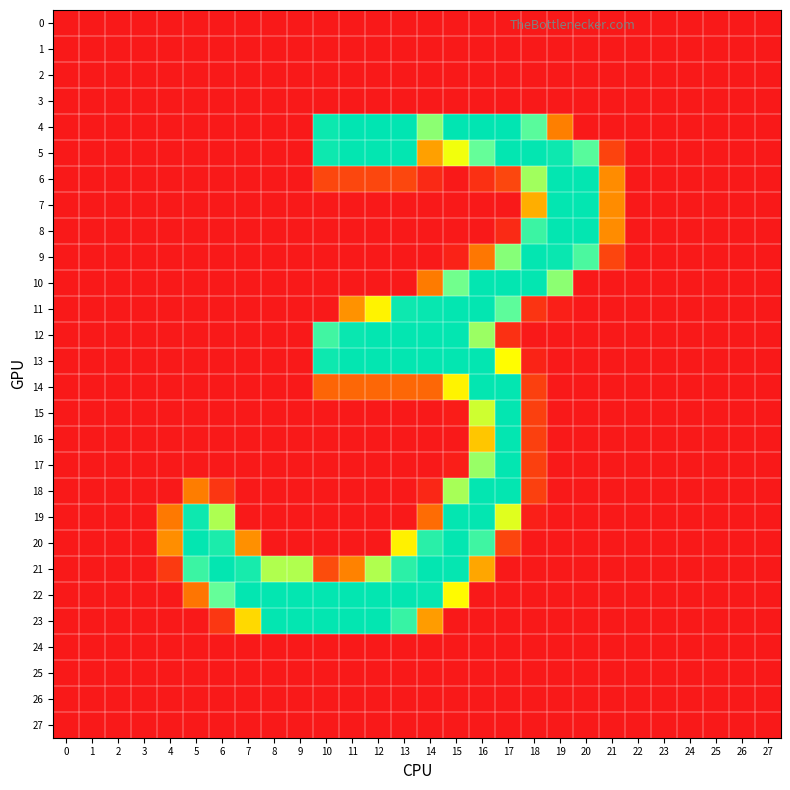

Reading right to left, what are all the values shown in this chart?

0: 27=0	26=0	25=0	24=0	23=0	22=0	21=0	20=0	19=0	18=0	17=0	16=0	15=0	14=0	13=0	12=0	11=0	10=0	9=0	8=0	7=0	6=0	5=0	4=0	3=0	2=0	1=0	0=0
1: 27=0	26=0	25=0	24=0	23=0	22=0	21=0	20=0	19=0	18=0	17=0	16=0	15=0	14=0	13=0	12=0	11=0	10=0	9=0	8=0	7=0	6=0	5=0	4=0	3=0	2=0	1=0	0=0
2: 27=0	26=0	25=0	24=0	23=0	22=0	21=0	20=0	19=0	18=0	17=0	16=0	15=0	14=0	13=0	12=0	11=0	10=0	9=0	8=0	7=0	6=0	5=0	4=0	3=0	2=0	1=0	0=0
3: 27=0	26=0	25=0	24=0	23=0	22=0	21=0	20=0	19=0	18=0	17=0	16=0	15=0	14=0	13=0	12=0	11=0	10=0	9=0	8=0	7=0	6=0	5=0	4=0	3=0	2=0	1=0	0=0
4: 27=0	26=0	25=0	24=0	23=0	22=0	21=0	20=0	19=89	18=210	17=254	16=254	15=254	14=191	13=254	12=255	11=254	10=249	9=0	8=0	7=0	6=0	5=0	4=0	3=0	2=0	1=0	0=0
5: 27=0	26=0	25=0	24=0	23=0	22=0	21=37	20=211	19=248	18=253	17=253	16=204	15=157	14=106	13=253	12=253	11=253	10=248	9=0	8=0	7=0	6=0	5=0	4=0	3=0	2=0	1=0	0=0
6: 27=0	26=0	25=0	24=0	23=0	22=0	21=96	20=253	19=253	18=184	17=40	16=20	15=0	14=14	13=40	12=40	11=40	10=40	9=0	8=0	7=0	6=0	5=0	4=0	3=0	2=0	1=0	0=0
7: 27=0	26=0	25=0	24=0	23=0	22=0	21=96	20=253	19=253	18=113	17=0	16=0	15=0	14=0	13=0	12=0	11=0	10=0	9=0	8=0	7=0	6=0	5=0	4=0	3=0	2=0	1=0	0=0
8: 27=0	26=0	25=0	24=0	23=0	22=0	21=96	20=253	19=253	18=225	17=15	16=0	15=0	14=0	13=0	12=0	11=0	10=0	9=0	8=0	7=0	6=0	5=0	4=0	3=0	2=0	1=0	0=0
9: 27=0	26=0	25=0	24=0	23=0	22=0	21=39	20=217	19=250	18=253	17=193	16=82	15=8	14=0	13=0	12=0	11=0	10=0	9=0	8=0	7=0	6=0	5=0	4=0	3=0	2=0	1=0	0=0
10: 27=0	26=0	25=0	24=0	23=0	22=0	21=0	20=0	19=191	18=253	17=253	16=253	15=200	14=86	13=0	12=0	11=0	10=0	9=0	8=0	7=0	6=0	5=0	4=0	3=0	2=0	1=0	0=0
11: 27=0	26=0	25=0	24=0	23=0	22=0	21=0	20=0	19=5	18=24	17=208	16=253	15=253	14=251	13=248	12=147	11=99	10=0	9=0	8=0	7=0	6=0	5=0	4=0	3=0	2=0	1=0	0=0
12: 27=0	26=0	25=0	24=0	23=0	22=0	21=0	20=0	19=0	18=0	17=20	16=186	15=253	14=253	13=253	12=253	11=250	10=222	9=0	8=0	7=0	6=0	5=0	4=0	3=0	2=0	1=0	0=0
13: 27=0	26=0	25=0	24=0	23=0	22=0	21=0	20=0	19=0	18=9	17=152	16=253	15=253	14=253	13=253	12=253	11=253	10=248	9=0	8=0	7=0	6=0	5=0	4=0	3=0	2=0	1=0	0=0
14: 27=0	26=0	25=0	24=0	23=0	22=0	21=0	20=0	19=0	18=34	17=253	16=253	15=147	14=68	13=68	12=68	11=68	10=67	9=0	8=0	7=0	6=0	5=0	4=0	3=0	2=0	1=0	0=0
15: 27=0	26=0	25=0	24=0	23=0	22=0	21=0	20=0	19=0	18=34	17=253	16=169	15=3	14=0	13=0	12=0	11=0	10=0	9=0	8=0	7=0	6=0	5=0	4=0	3=0	2=0	1=0	0=0
16: 27=0	26=0	25=0	24=0	23=0	22=0	21=0	20=0	19=0	18=34	17=253	16=125	15=0	14=0	13=0	12=0	11=0	10=0	9=0	8=0	7=0	6=0	5=0	4=0	3=0	2=0	1=0	0=0
17: 27=0	26=0	25=0	24=0	23=0	22=0	21=0	20=0	19=0	18=34	17=253	16=187	15=4	14=0	13=0	12=0	11=0	10=0	9=0	8=0	7=0	6=0	5=0	4=0	3=0	2=0	1=0	0=0
18: 27=0	26=0	25=0	24=0	23=0	22=0	21=0	20=0	19=0	18=34	17=253	16=253	15=182	14=12	13=0	12=0	11=0	10=0	9=0	8=0	7=0	6=25	5=88	4=0	3=0	2=0	1=0	0=0
19: 27=0	26=0	25=0	24=0	23=0	22=0	21=0	20=0	19=0	18=5	17=163	16=253	15=253	14=73	13=0	12=0	11=0	10=0	9=0	8=0	7=0	6=180	5=248	4=84	3=0	2=0	1=0	0=0
20: 27=0	26=0	25=0	24=0	23=0	22=0	21=0	20=0	19=0	18=0	17=39	16=223	15=253	14=234	13=146	12=0	11=0	10=0	9=0	8=0	7=98	6=241	5=253	4=97	3=0	2=0	1=0	0=0
21: 27=0	26=0	25=0	24=0	23=0	22=0	21=0	20=0	19=0	18=0	17=0	16=109	15=252	14=253	13=233	12=179	11=91	10=45	9=179	8=179	7=243	6=253	5=225	4=29	3=0	2=0	1=0	0=0
22: 27=0	26=0	25=0	24=0	23=0	22=0	21=0	20=0	19=0	18=0	17=0	16=0	15=151	14=251	13=253	12=253	11=253	10=253	9=253	8=253	7=253	6=204	5=81	4=0	3=0	2=0	1=0	0=0
23: 27=0	26=0	25=0	24=0	23=0	22=0	21=0	20=0	19=0	18=0	17=0	16=0	15=0	14=104	13=227	12=253	11=253	10=253	9=253	8=253	7=134	6=26	5=0	4=0	3=0	2=0	1=0	0=0
24: 27=0	26=0	25=0	24=0	23=0	22=0	21=0	20=0	19=0	18=0	17=0	16=0	15=0	14=0	13=0	12=0	11=0	10=0	9=0	8=0	7=0	6=0	5=0	4=0	3=0	2=0	1=0	0=0
25: 27=0	26=0	25=0	24=0	23=0	22=0	21=0	20=0	19=0	18=0	17=0	16=0	15=0	14=0	13=0	12=0	11=0	10=0	9=0	8=0	7=0	6=0	5=0	4=0	3=0	2=0	1=0	0=0
26: 27=0	26=0	25=0	24=0	23=0	22=0	21=0	20=0	19=0	18=0	17=0	16=0	15=0	14=0	13=0	12=0	11=0	10=0	9=0	8=0	7=0	6=0	5=0	4=0	3=0	2=0	1=0	0=0
27: 27=0	26=0	25=0	24=0	23=0	22=0	21=0	20=0	19=0	18=0	17=0	16=0	15=0	14=0	13=0	12=0	11=0	10=0	9=0	8=0	7=0	6=0	5=0	4=0	3=0	2=0	1=0	0=0